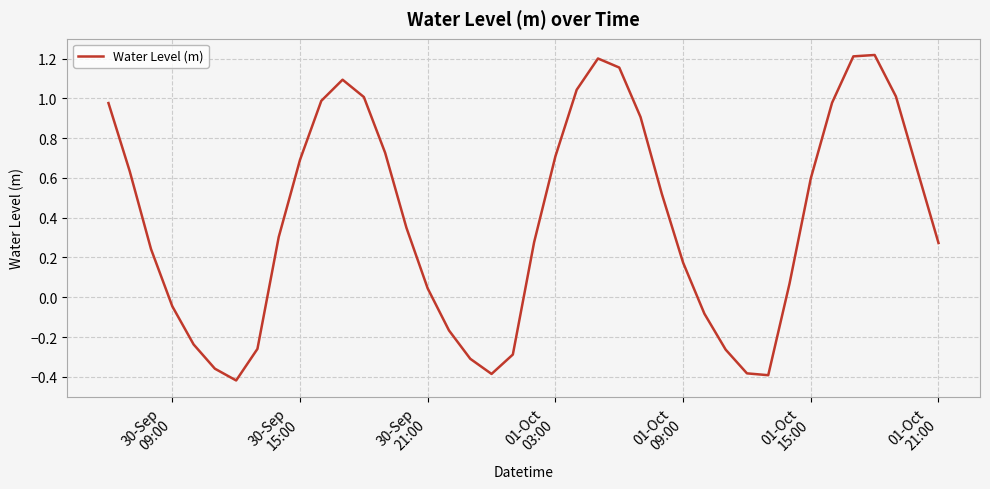

How many lines are shown in the chart?

1